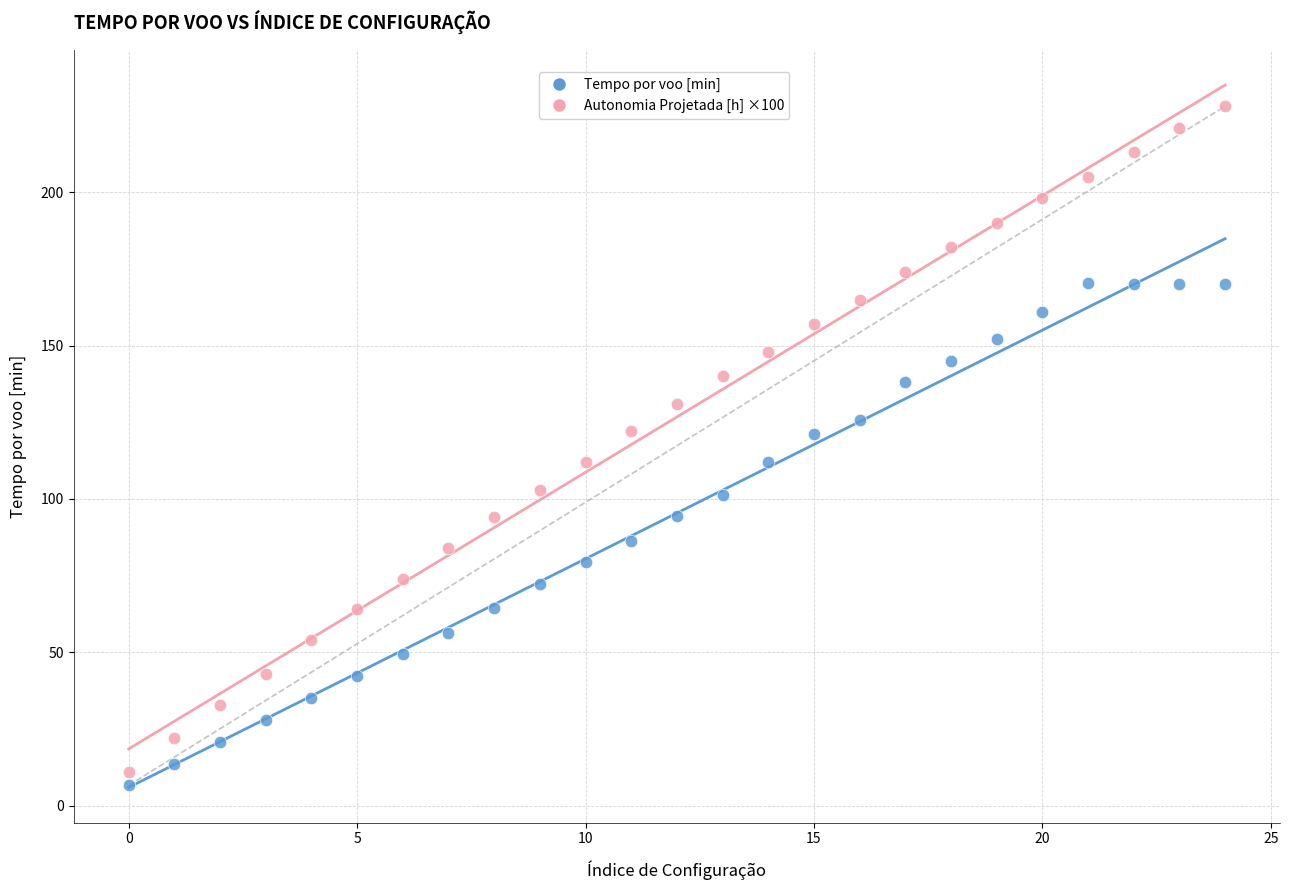

Across all data points, what is the range of Y values (max minus min)?

221.3